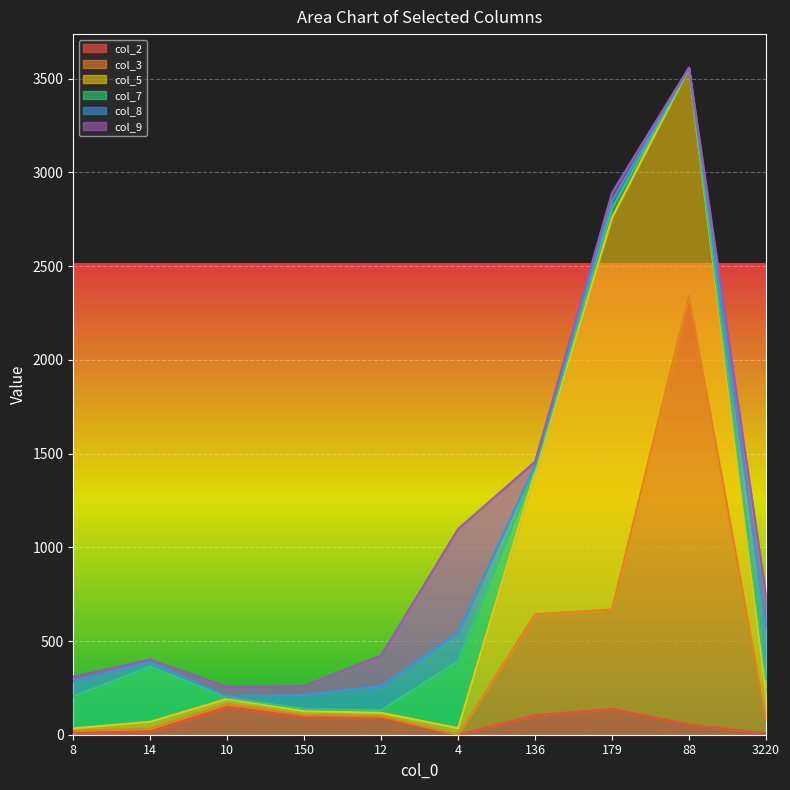

Which series changed the most between 88 and 3220?

col_3